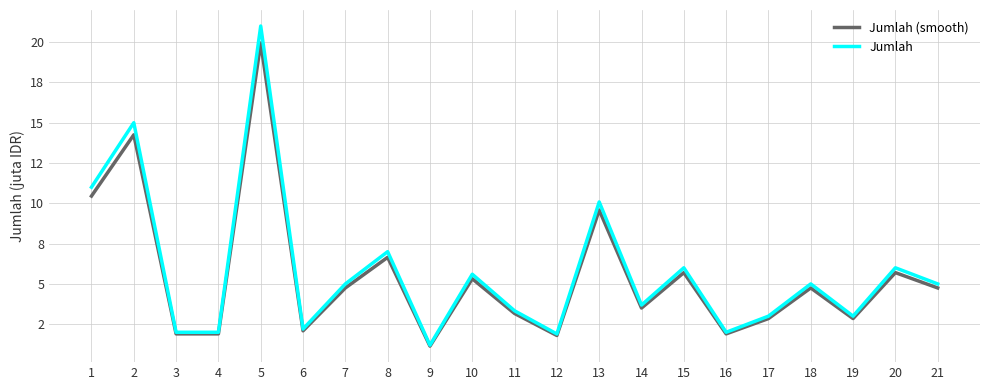

At how many categories does at least one series exceed 19?

1